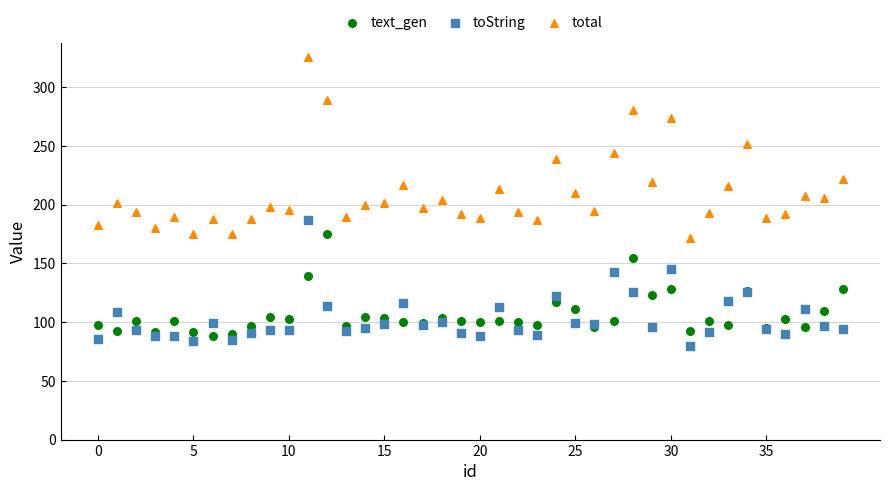

Which series reaches the maximum Y coordinate?

total